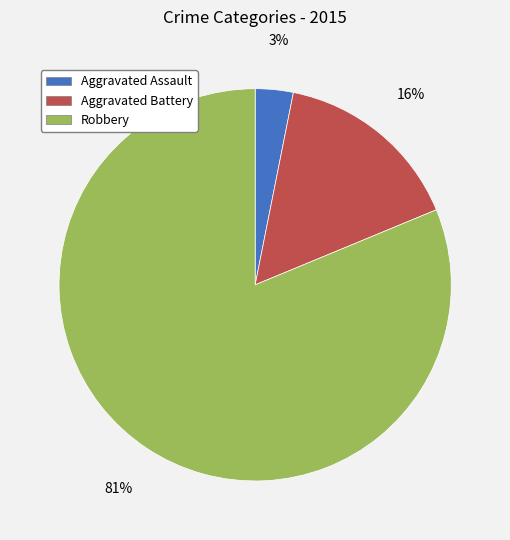

What is the largest slice in the pie chart?

Robbery